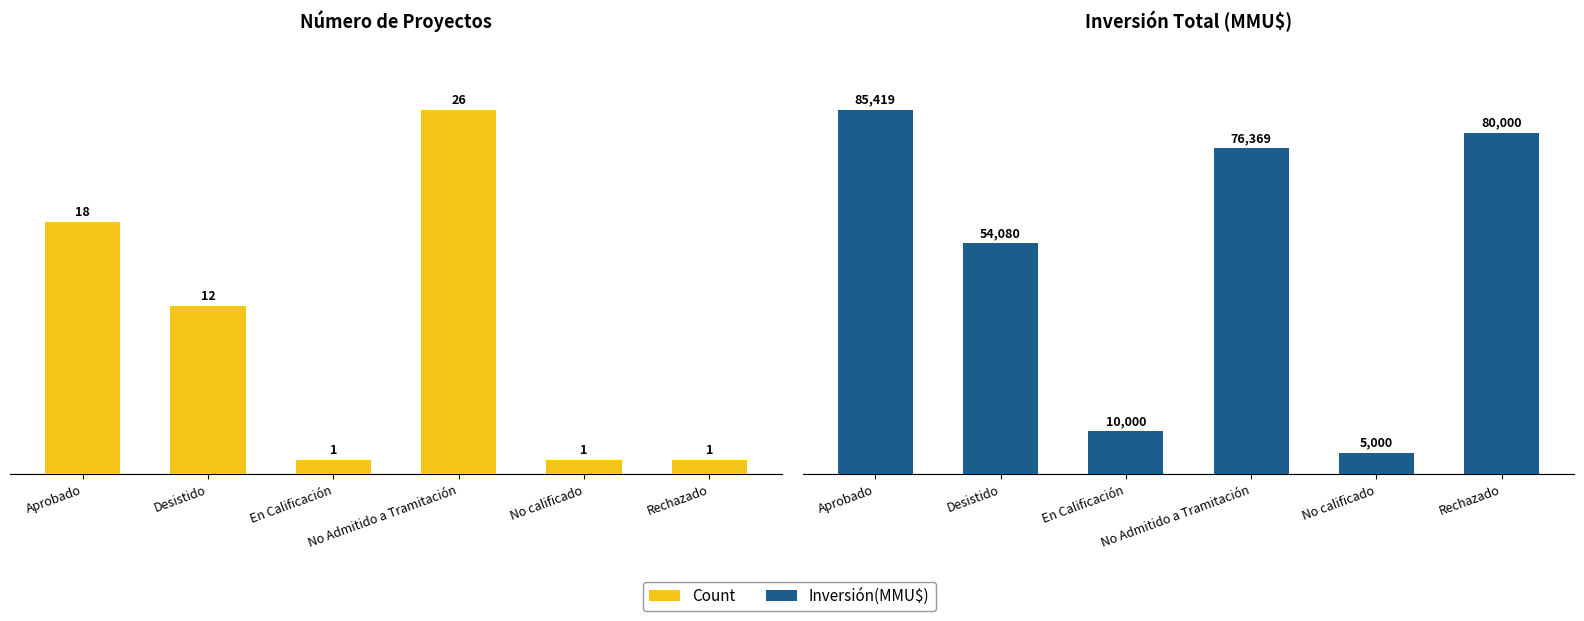

How many bars are there in total?

12